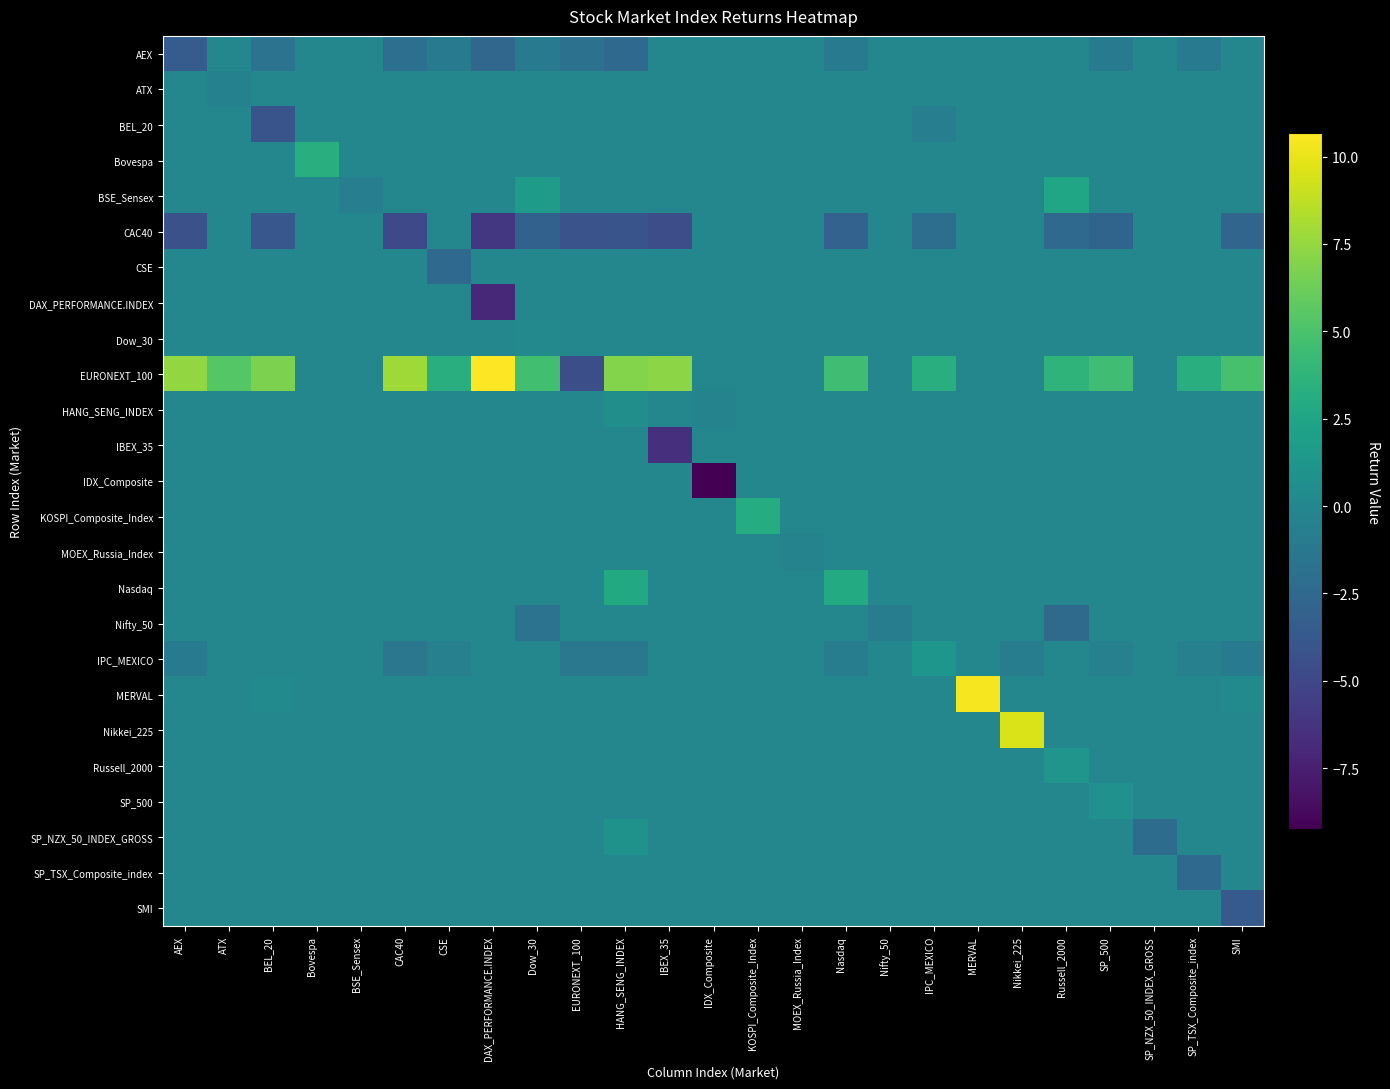

Which category has the highest value across all series?

DAX_PERFORMANCE.INDEX